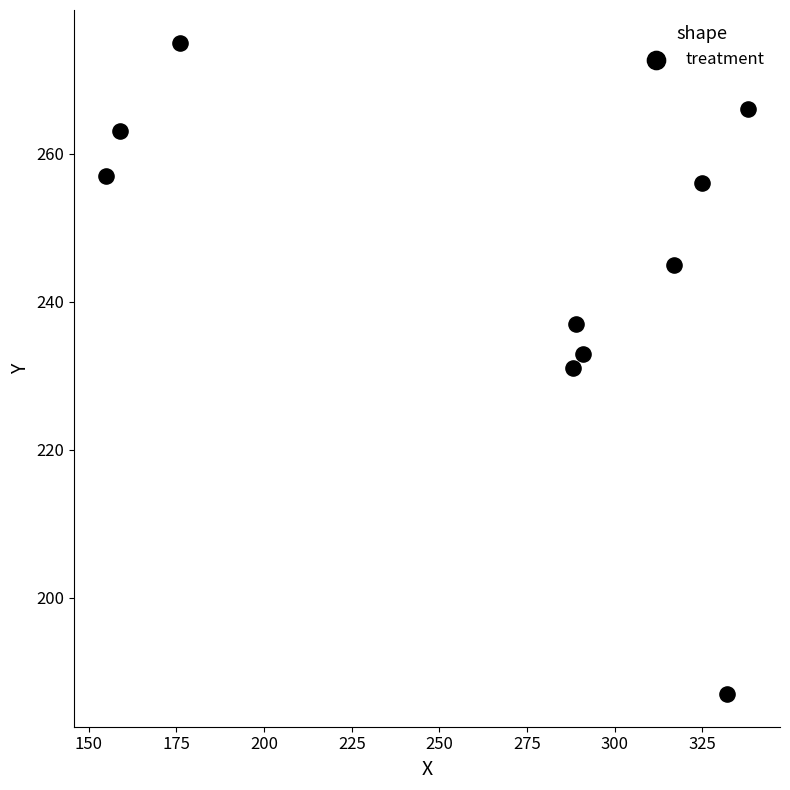

What is the average Y value?

245